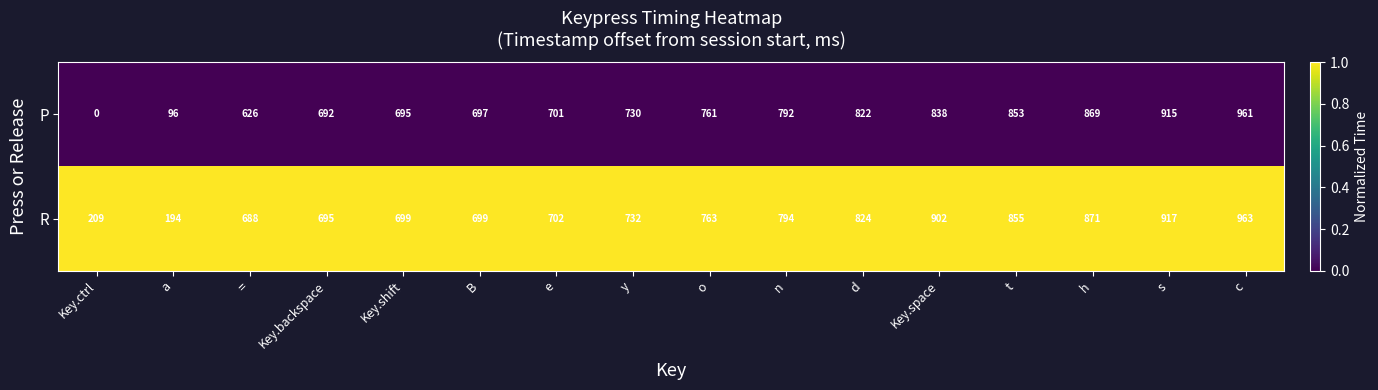

Which series has the largest range (max minus min)?

P